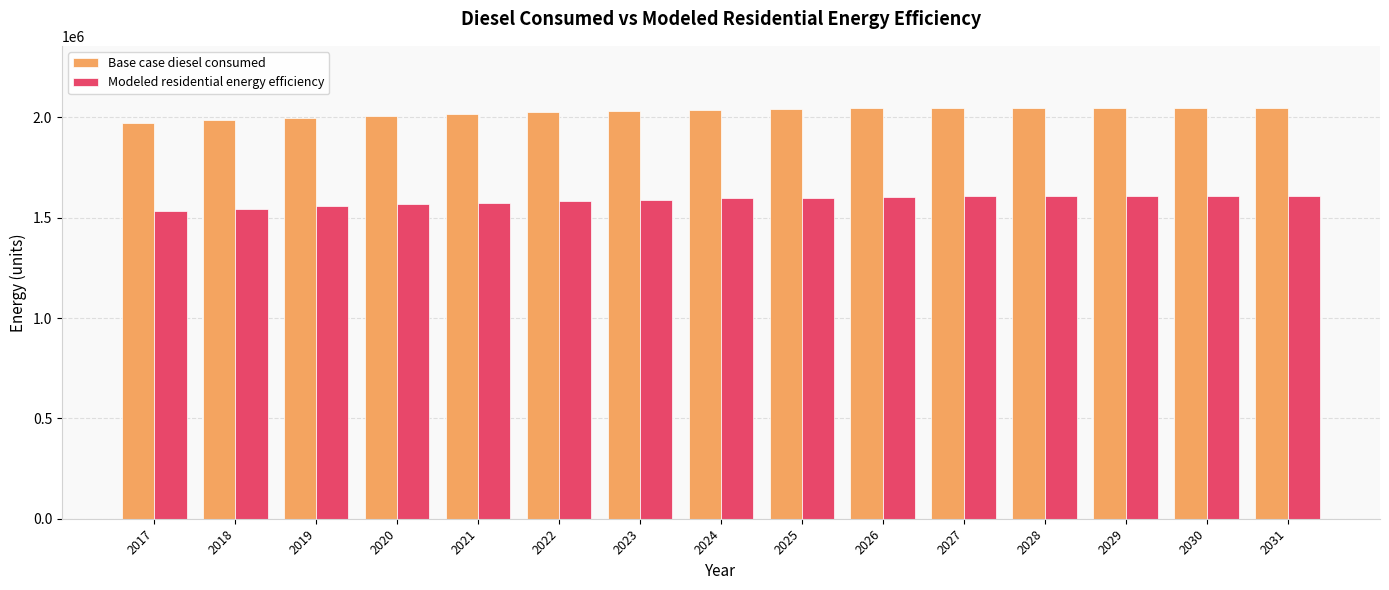

What is the sum of all Modeled residential energy efficiency values?

23779992.2